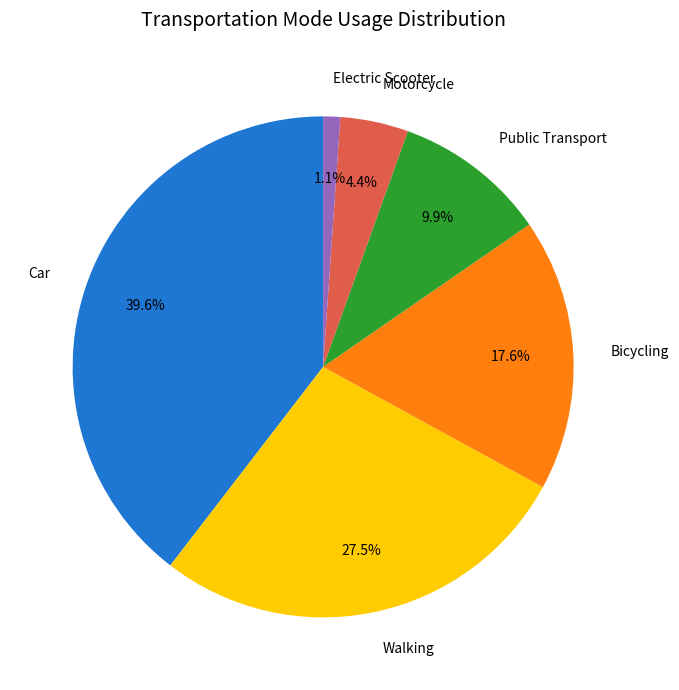

What portion of the pie excludes Motorcycle?

95.6%